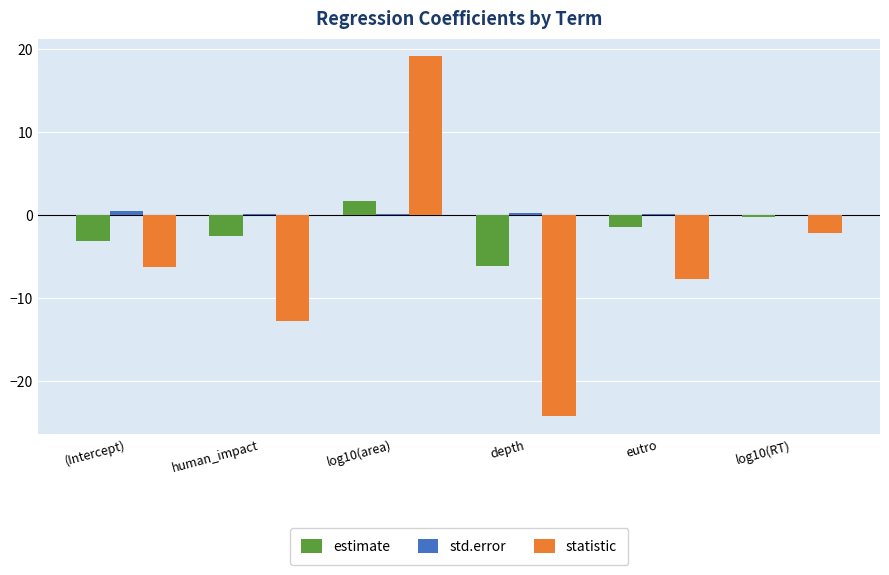

What value does the estimate series have at log10(area)?

1.8